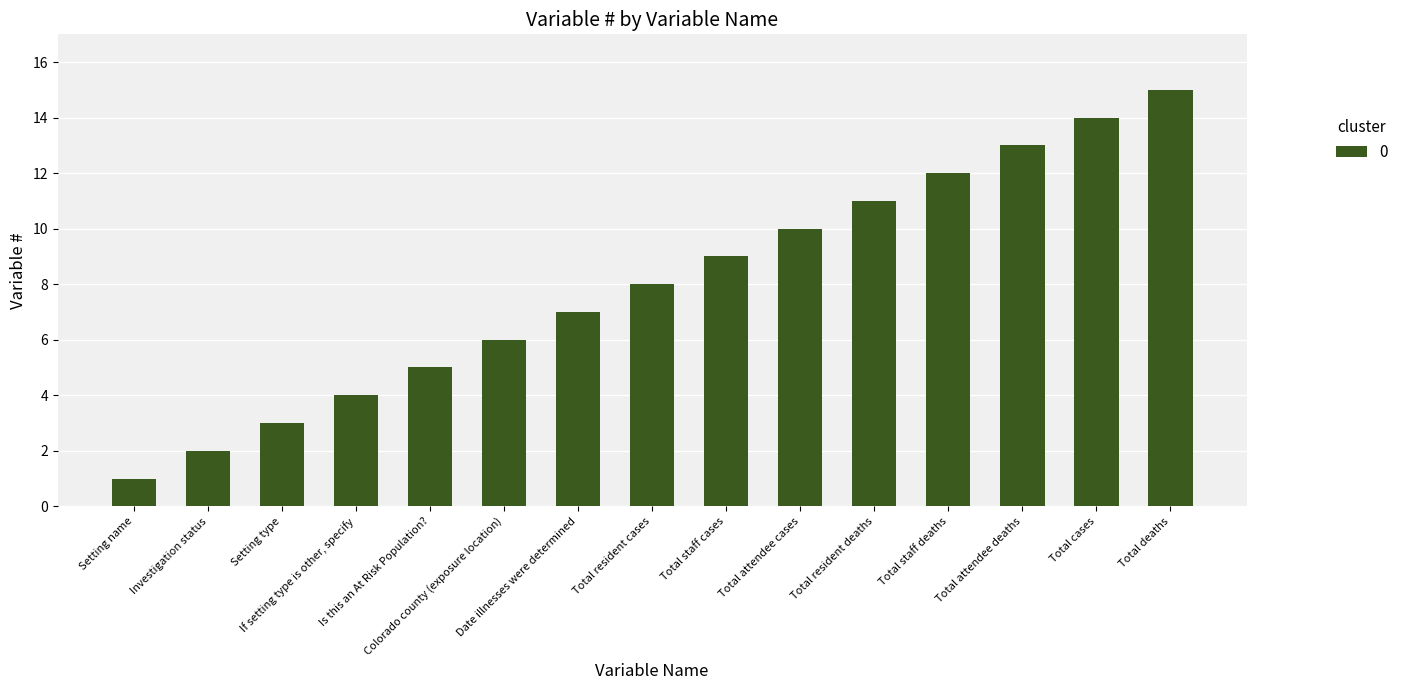

What is the label of the 8th bar from the left?

Total resident cases